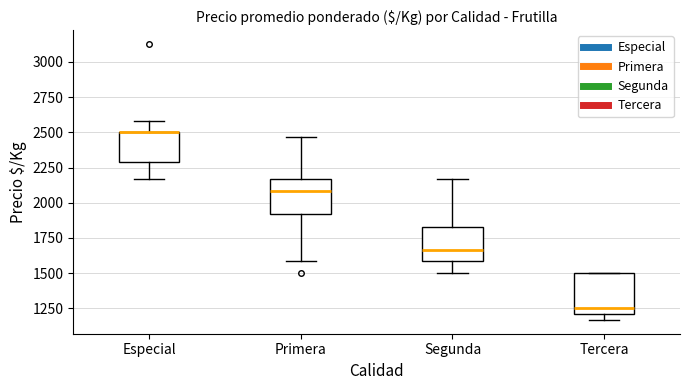

Where is the lower edge of the box for Primera on the y-axis? The values are not printed on the chart, so give them approximately, as read against the axis.

1900